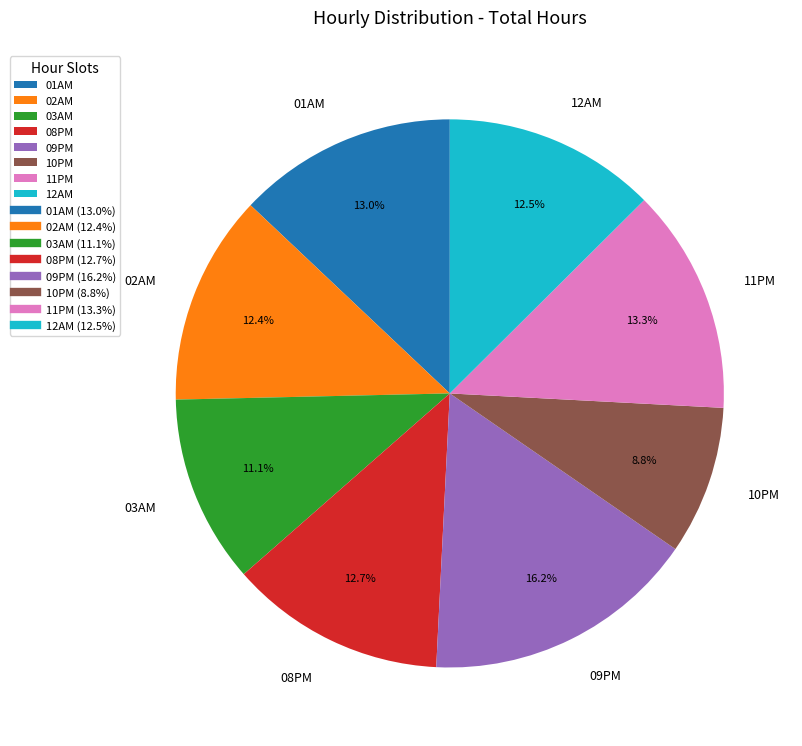

To the nearest percent, what is the difference between the largest and smallest slice percentages?

7%